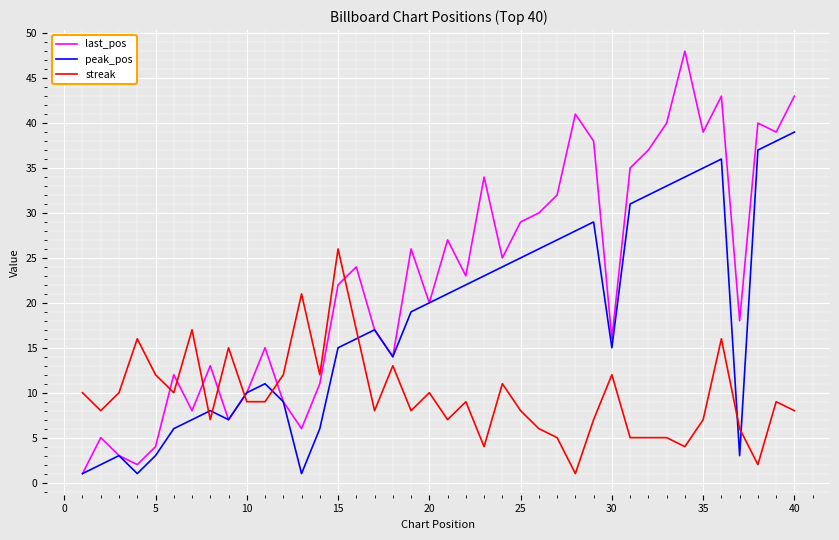

Which series has the largest total across all categories?

last_pos